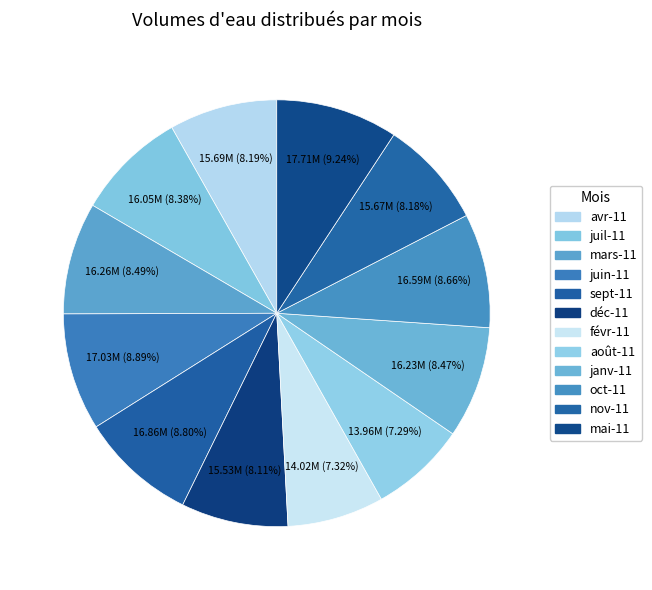

How many slices are in this pie chart?

12